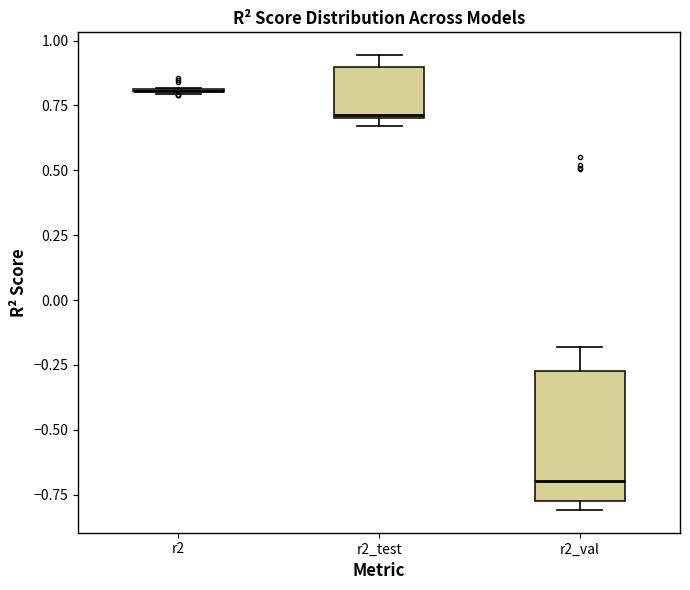

Which box is the tallest, from its lower edge to its upper edge?

r2_val